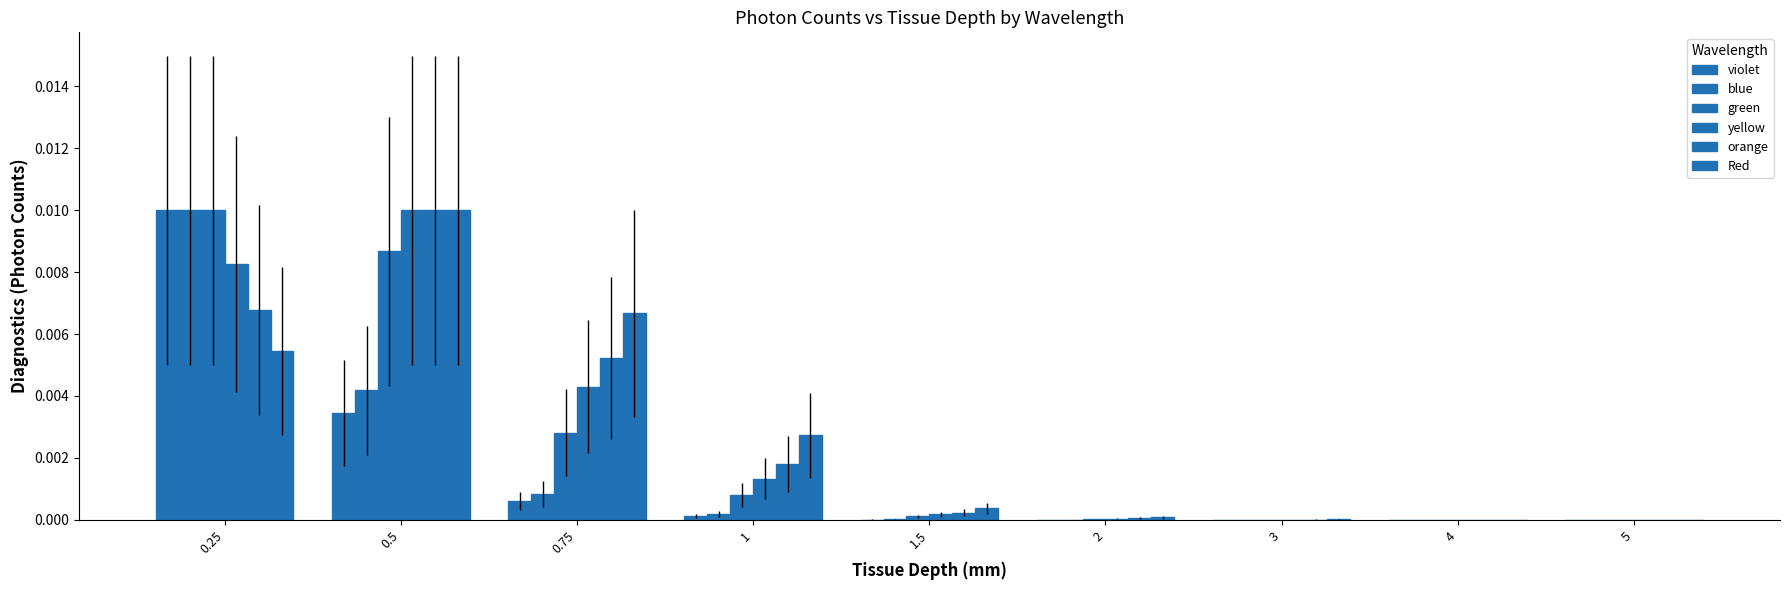

How many categories are shown in the chart?

9